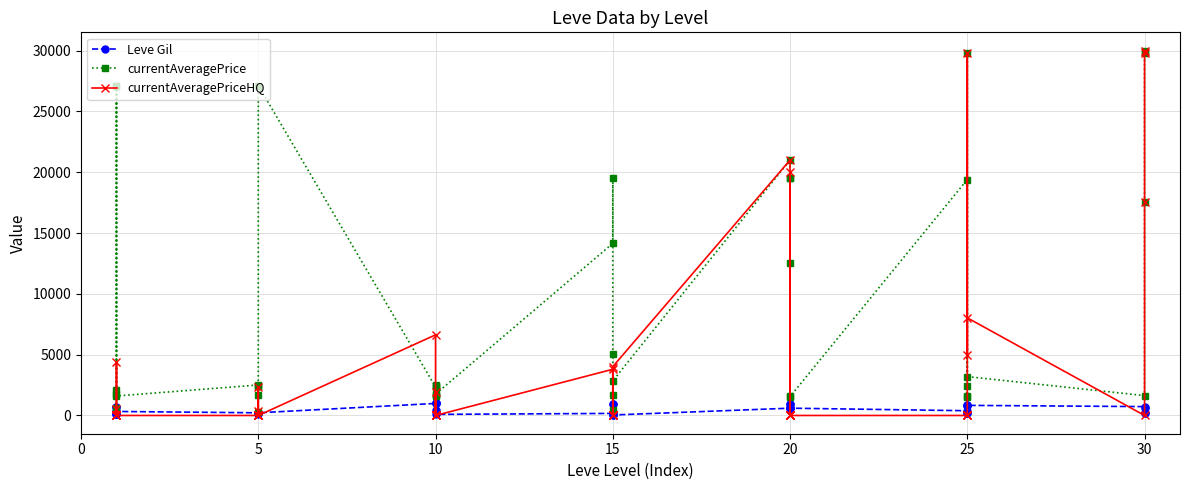

How many lines are shown in the chart?

3